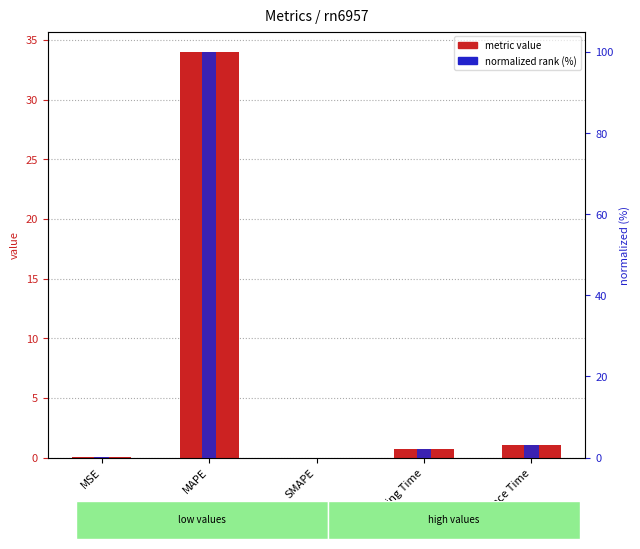

What value does the metric value series have at Inference Time?

1.1